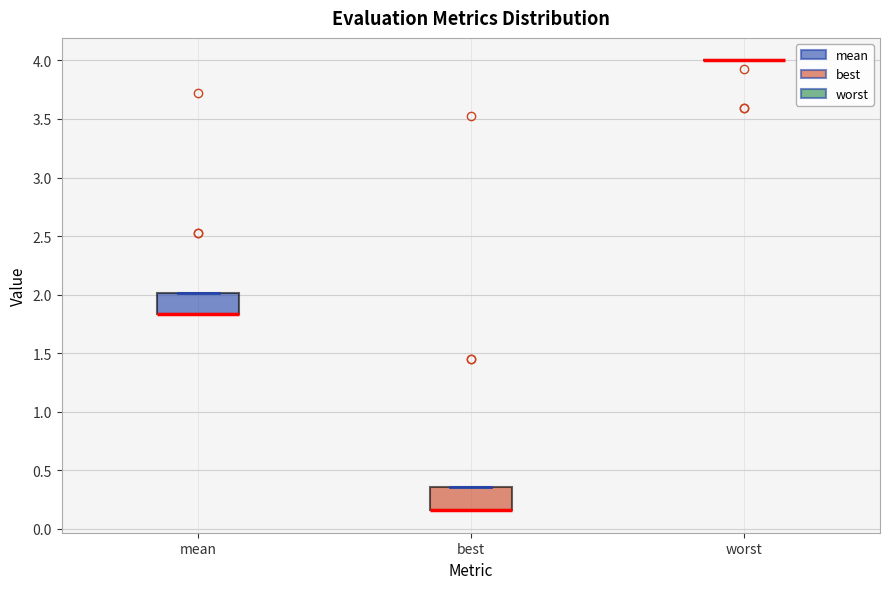

Reading left to right, transcribe this box plot: for each box, give where its median line is, the range the box spans, and where its two whiskers end, as read against the y-axis. The values are not printed on the chart, so give them approximately, as read against the axis.

mean: median 1.85 (drawn on the box's lower edge), box 1.85 to 2.00, whiskers 1.85 to 2.00
best: median 0.15 (drawn on the box's lower edge), box 0.15 to 0.35, whiskers 0.15 to 0.35
worst: box collapsed to a line at 4.00, whiskers 4.00 to 4.00